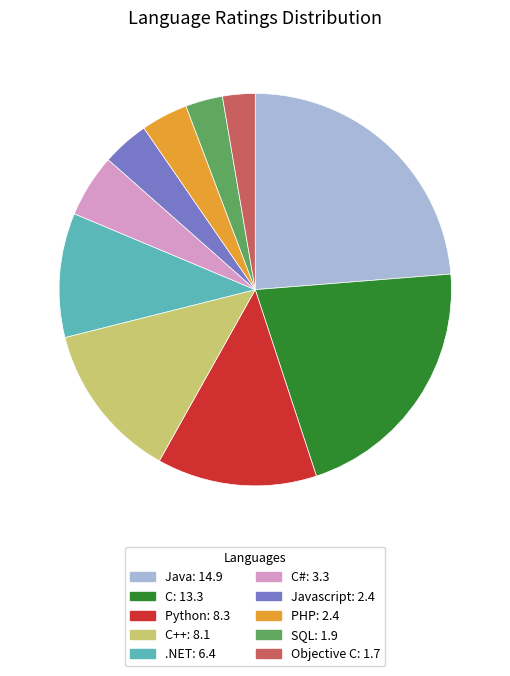

Does any single category account for the majority?

No